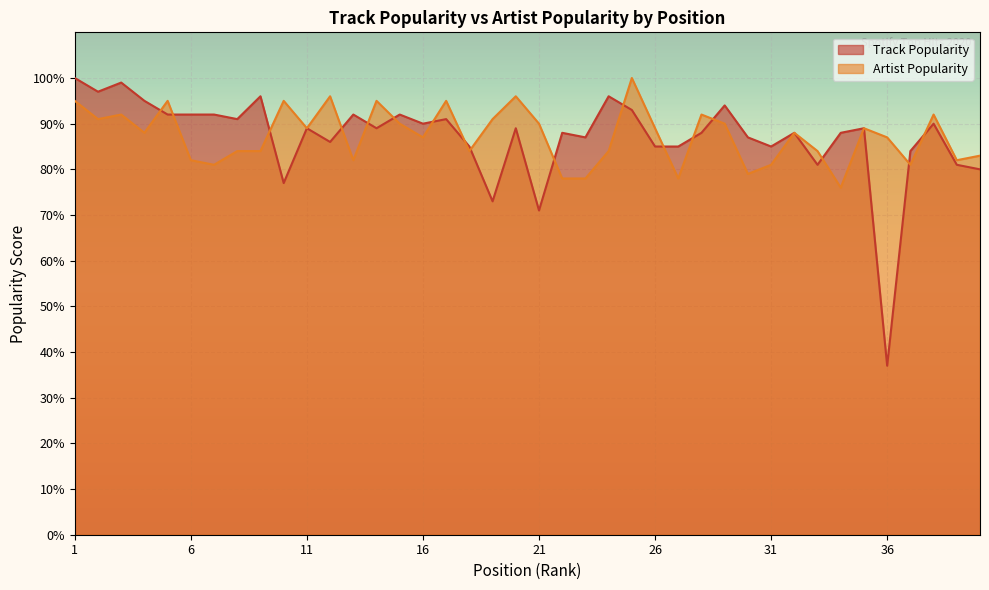

Which category has the highest value in the Artist Popularity series?

25